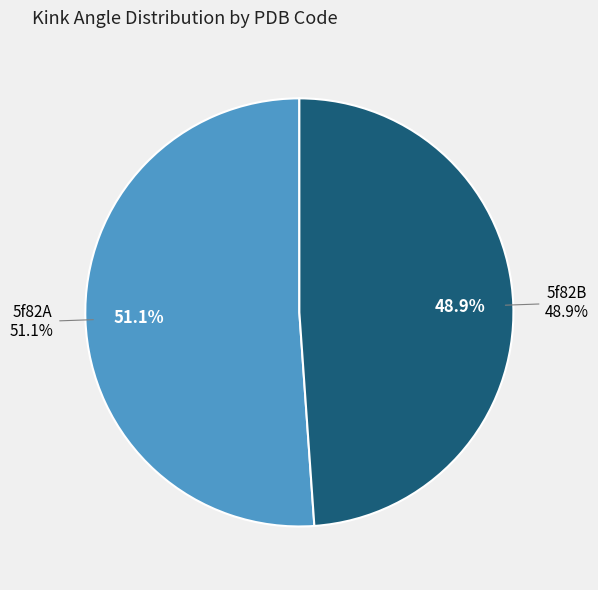

To the nearest percent, what is the difference between the largest and smallest slice percentages?

2%